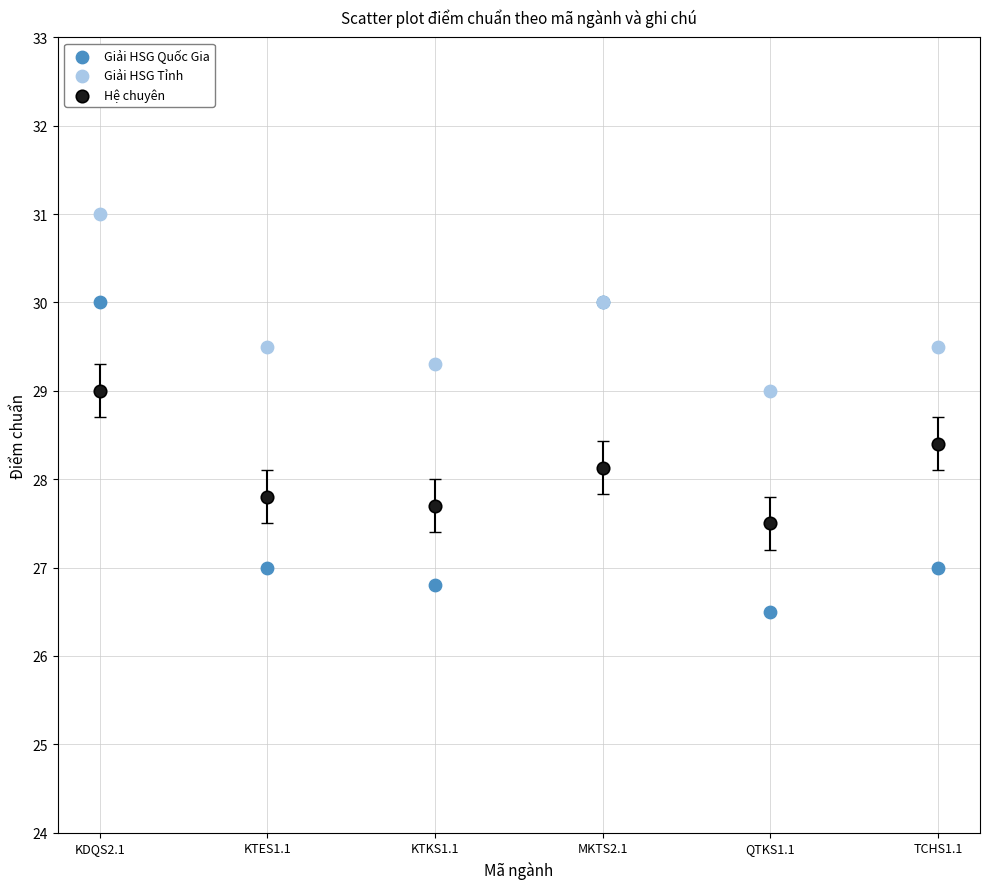

Which series reaches the maximum Y coordinate?

Giải HSG Tỉnh